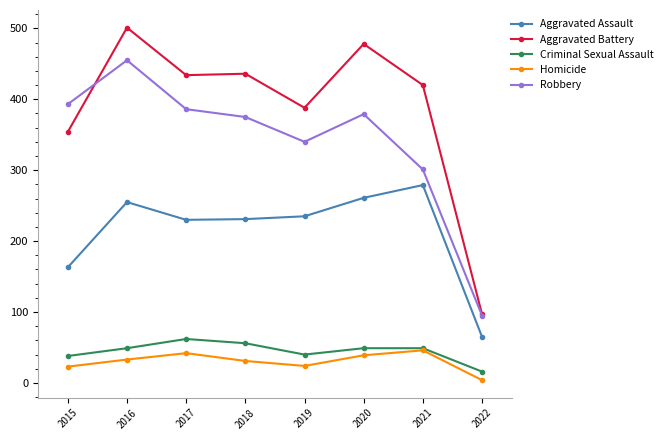

How many categories are shown in the chart?

8